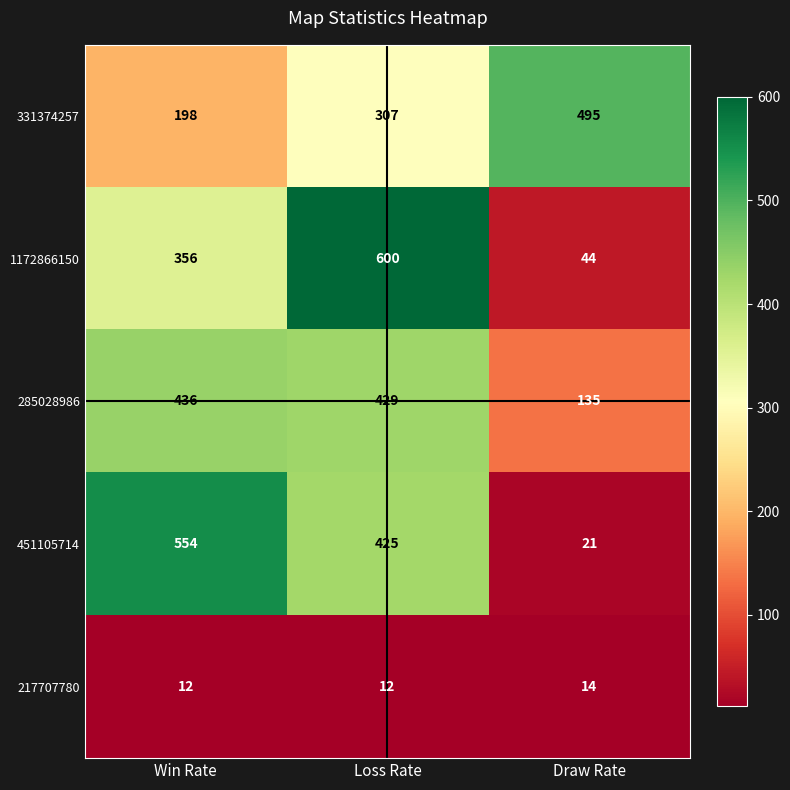

Rank the series at Win Rate from highest to lowest value.

451105714, 285028986, 1172866150, 331374257, 217707780